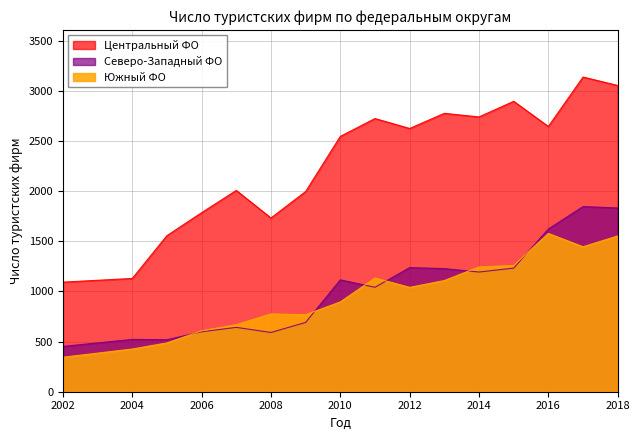

What is the value of the Северо-Западный ФО point at the 14th from the left?

1623